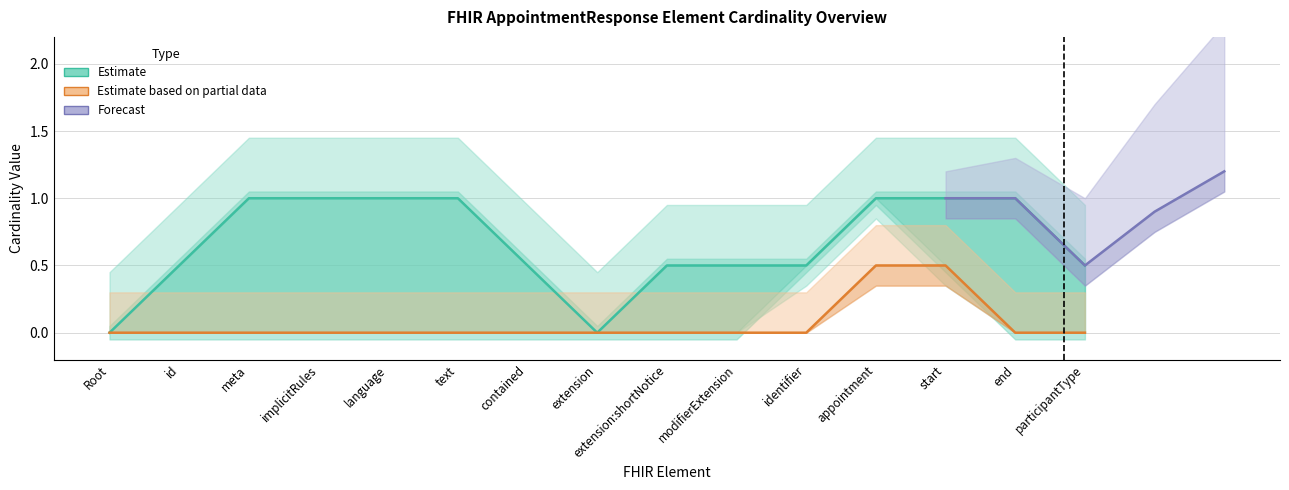

True or false: Min Cardinality and Max Cardinality (bounded) intersect in this chart.

False